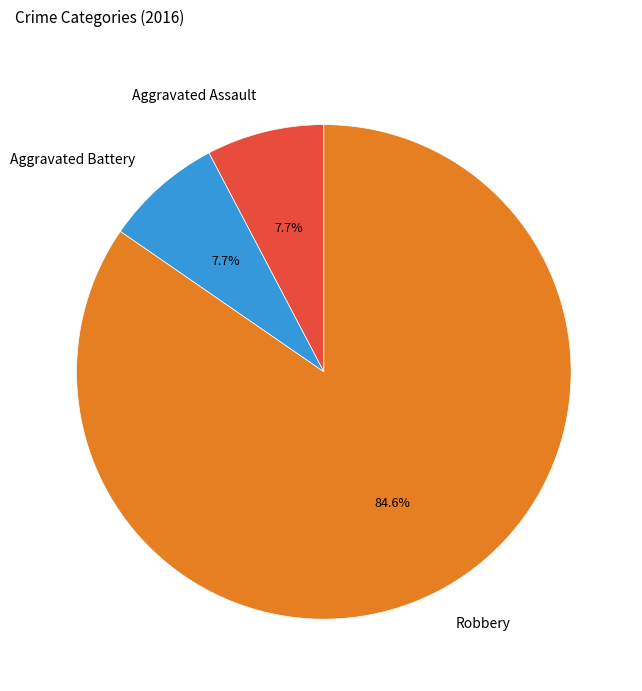

How many slices are in this pie chart?

3